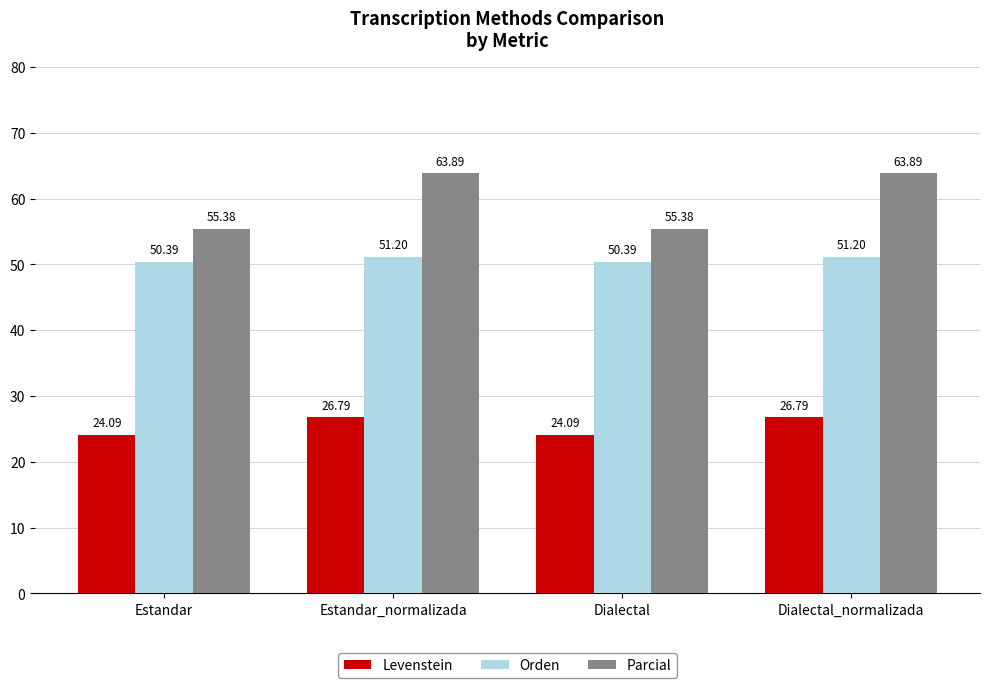

What is the maximum value shown in the chart?

63.9